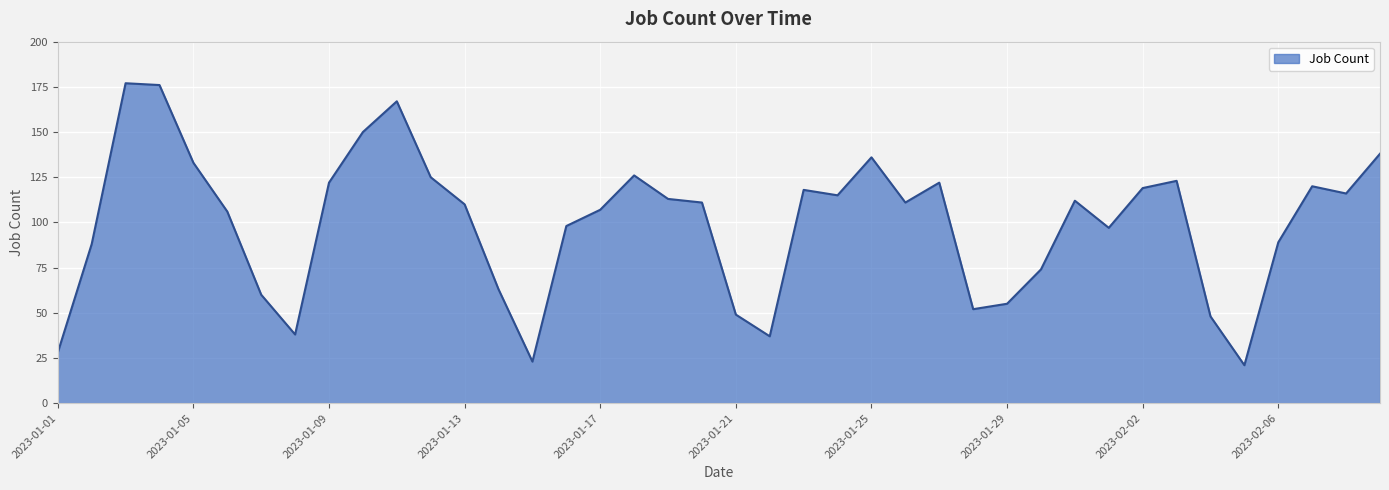

What is the smallest value displayed?

21